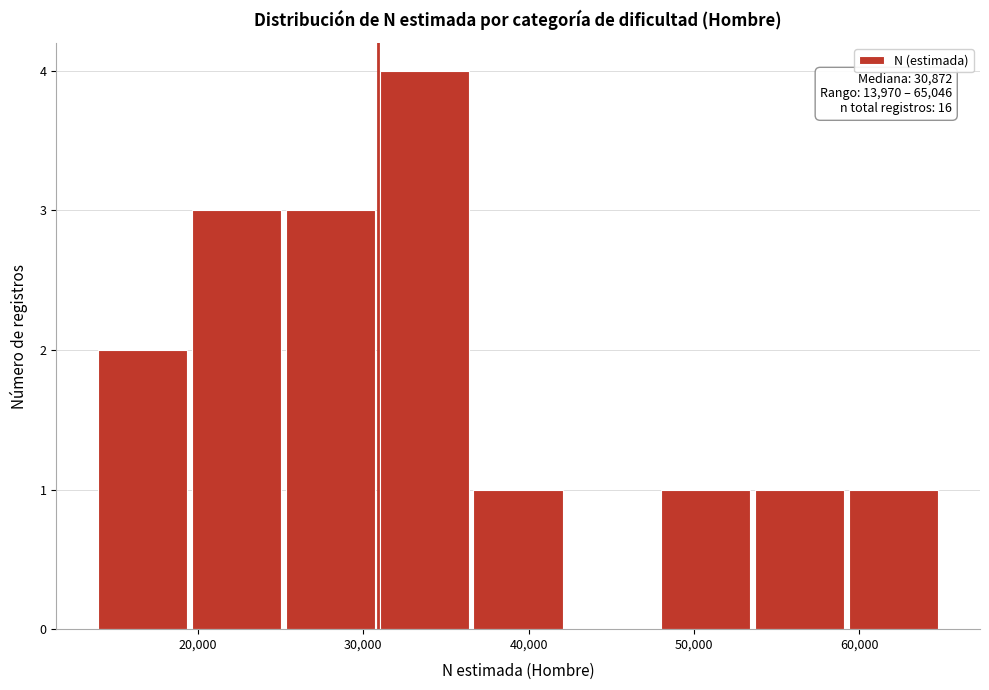

Over which range of the x-axis is the bar tallest?

31000 to 37000